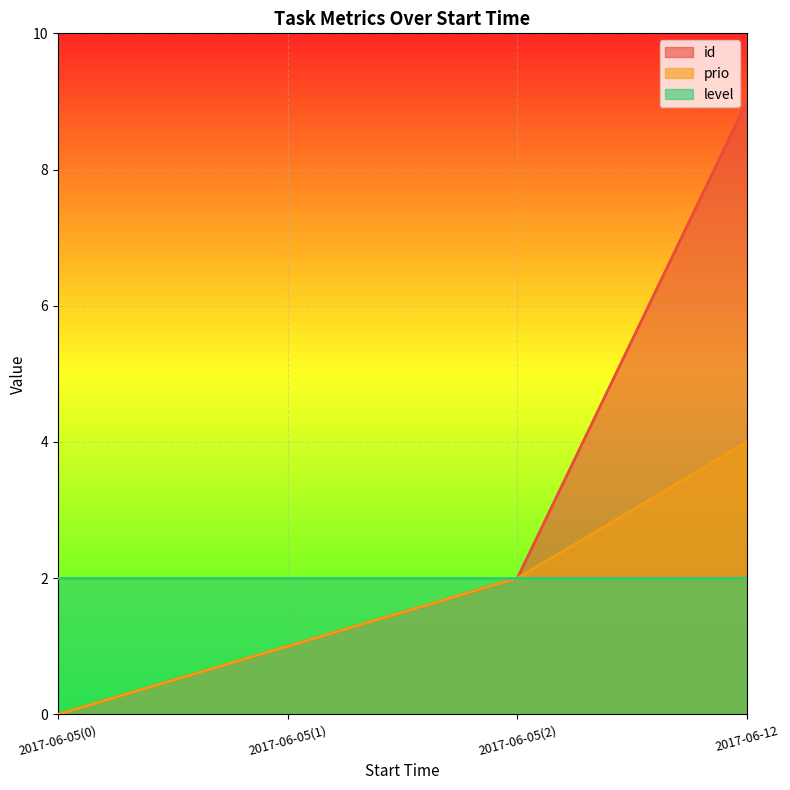

List the series in order of their peak value, highest first.

id, prio, level